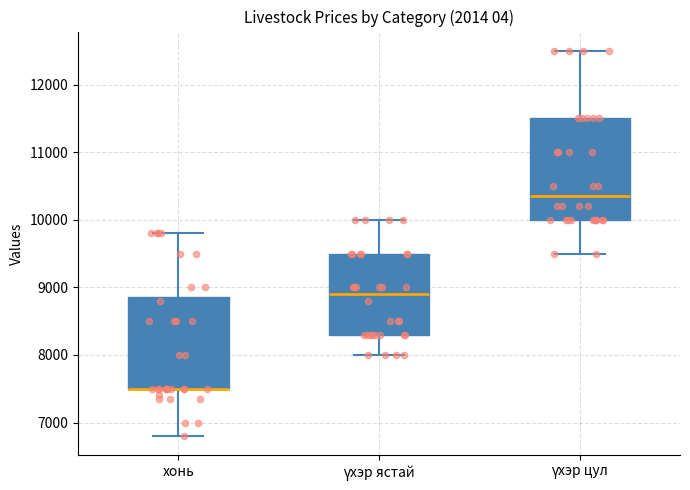

Which box is the tallest, from its lower edge to its upper edge?

үхэр цул